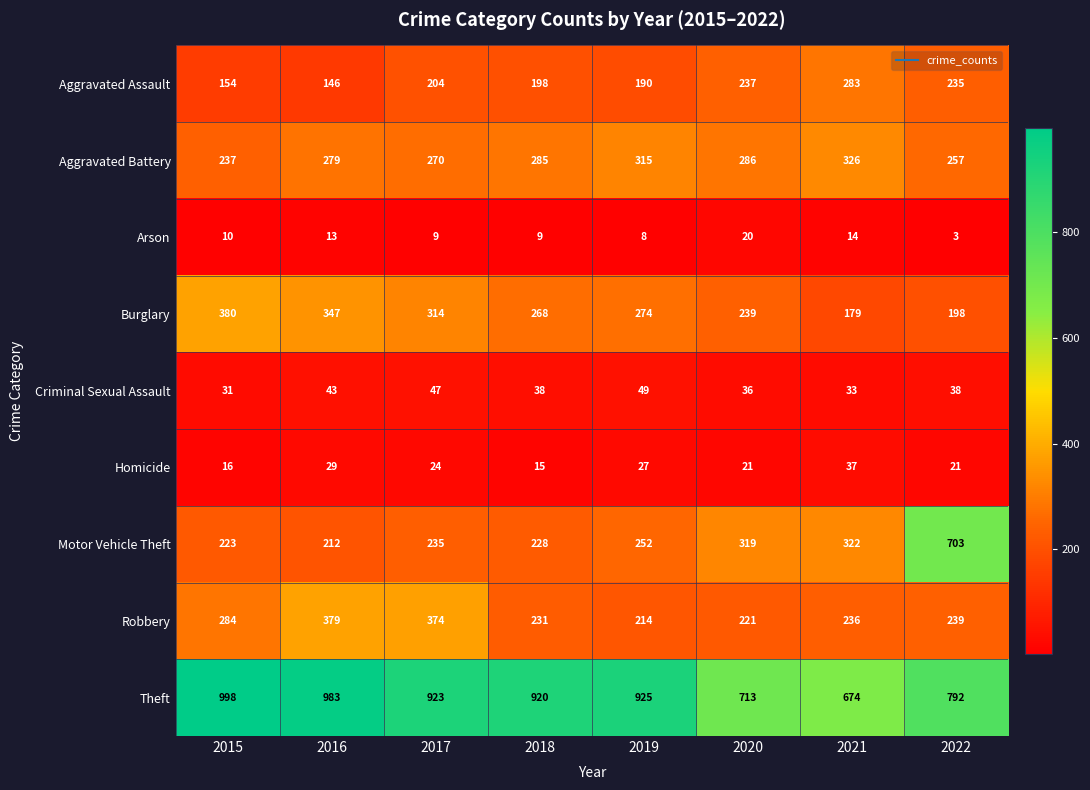

What is the minimum value shown in the chart?

3